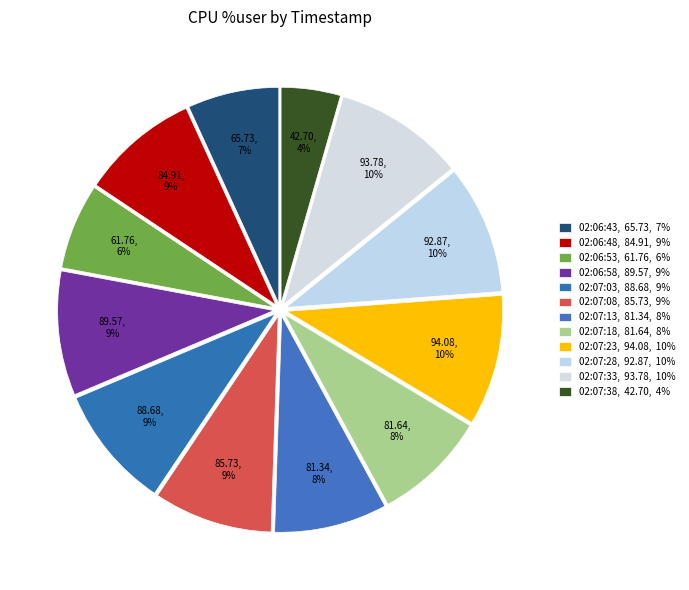

How many segments does this pie chart have?

12